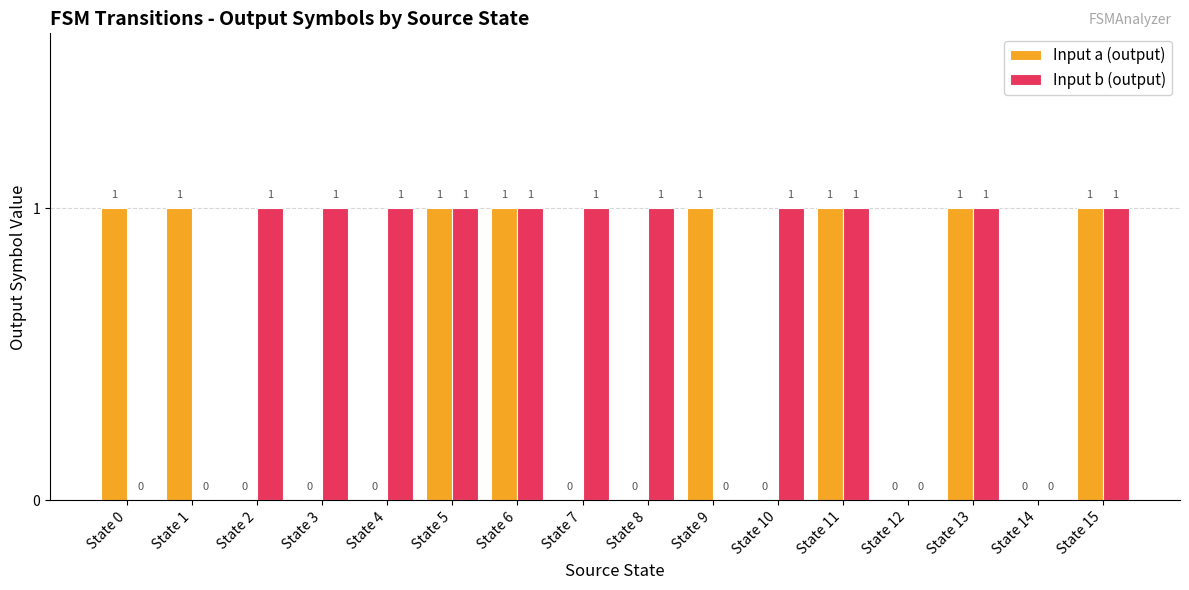

What are all the series names shown in the legend?

Input a (output), Input b (output)